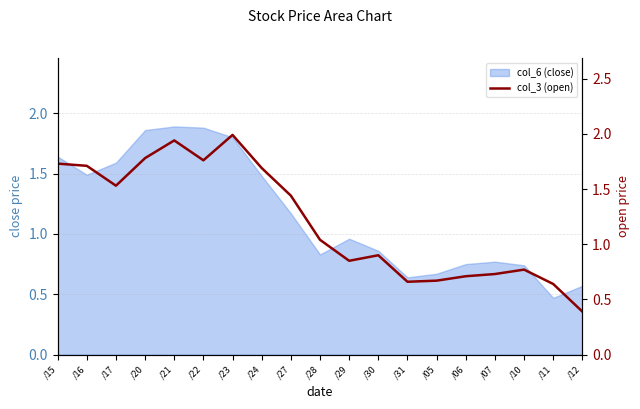

The value at /06 is 0.7. True or false?

True